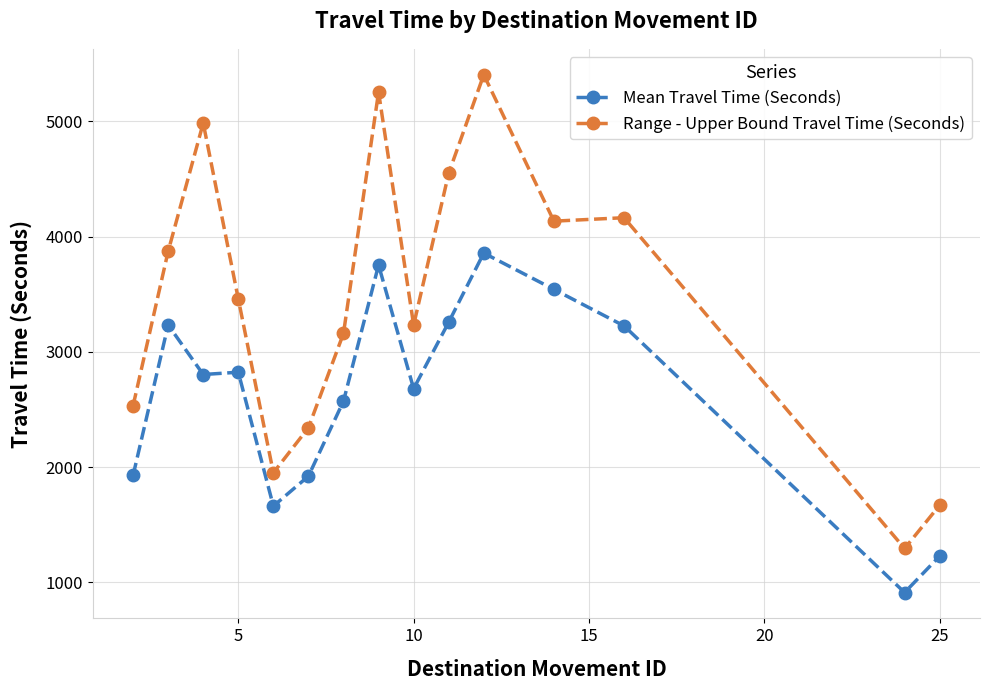

What is the value of the Range - Upper Bound Travel Time (Seconds) point at the 12th from the left?

4134